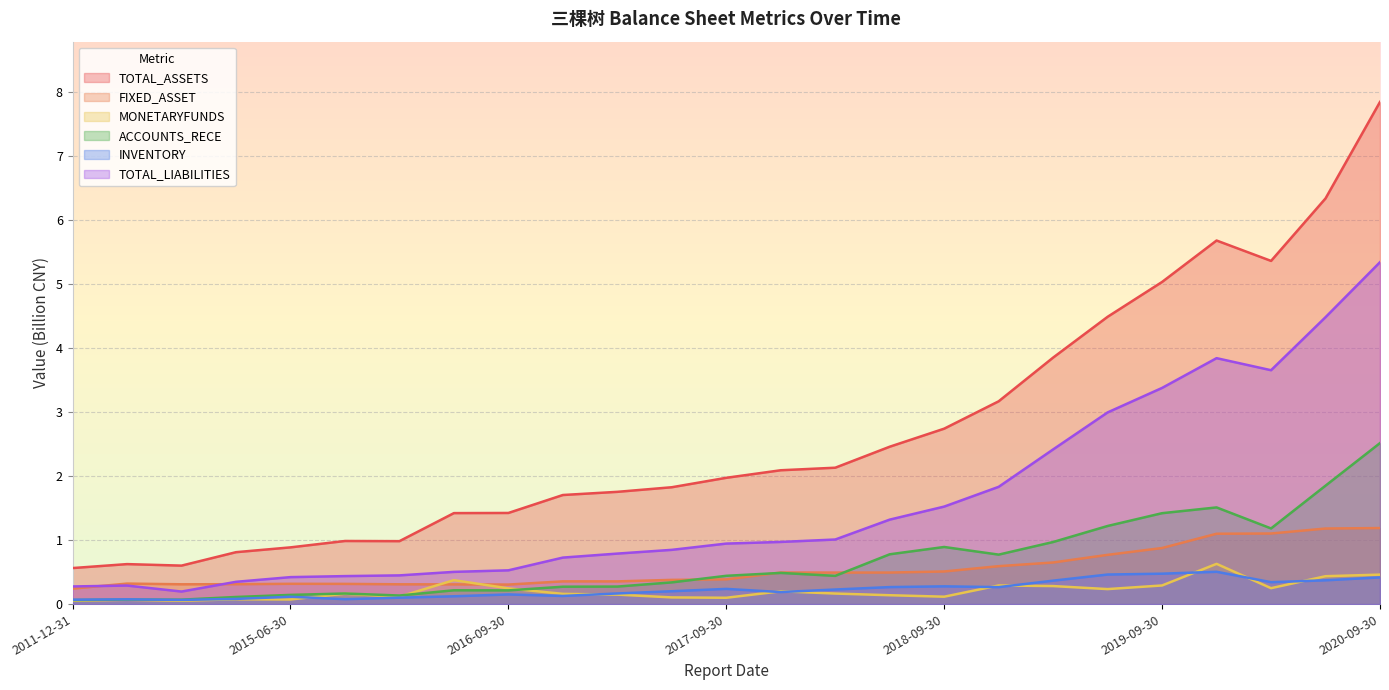

List the series in order of their peak value, lowest first.

INVENTORY, MONETARYFUNDS, FIXED_ASSET, ACCOUNTS_RECE, TOTAL_LIABILITIES, TOTAL_ASSETS